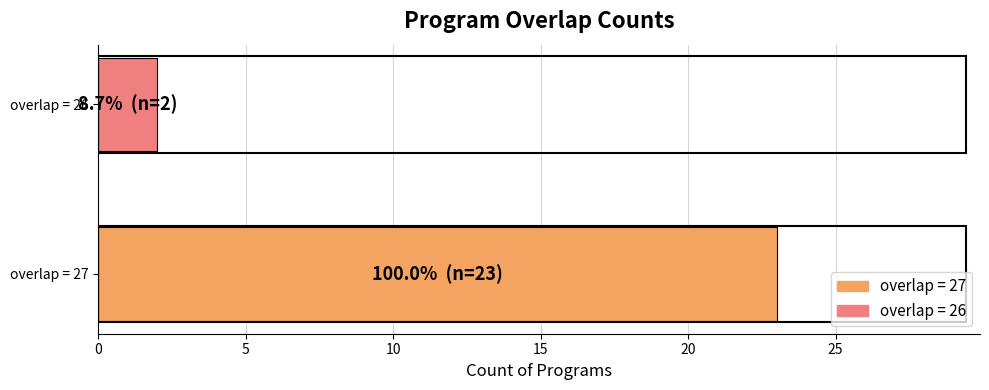

Is it true that the value at overlap = 27 is 12?

False